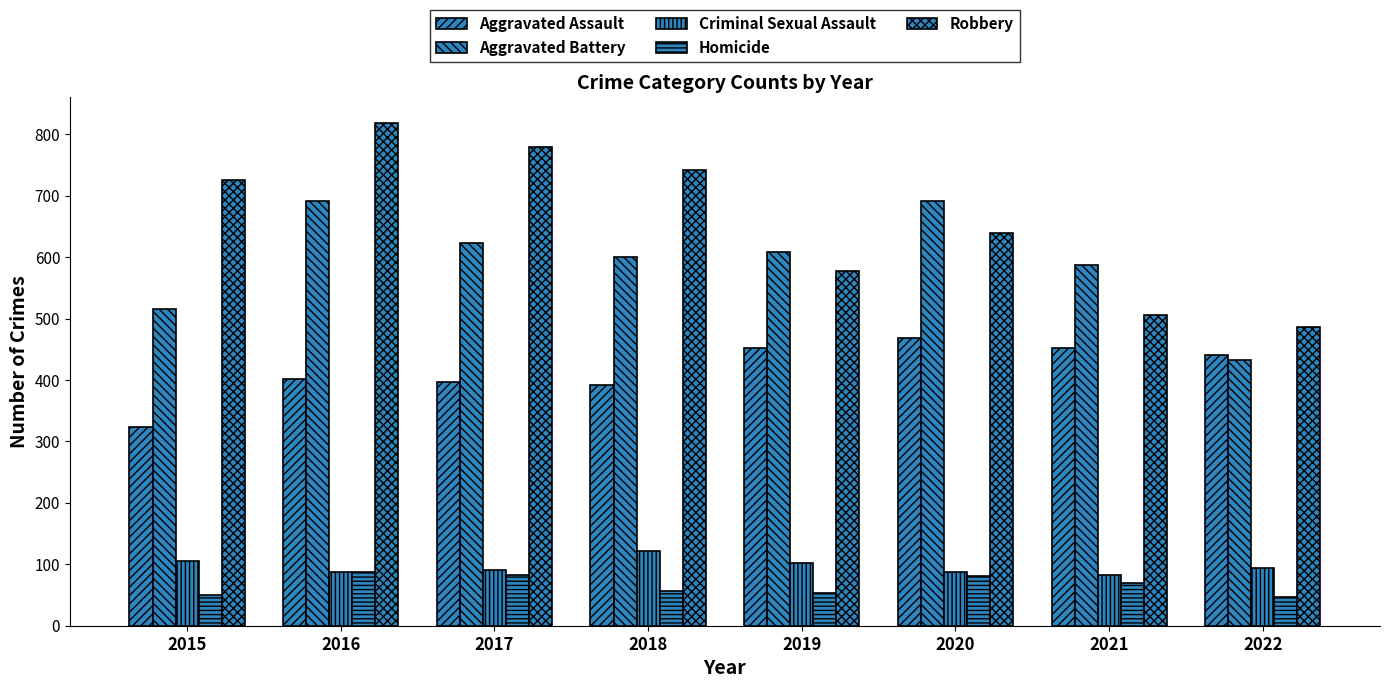

What is the sum of the Aggravated Assault values at 2017 and 2022?

837